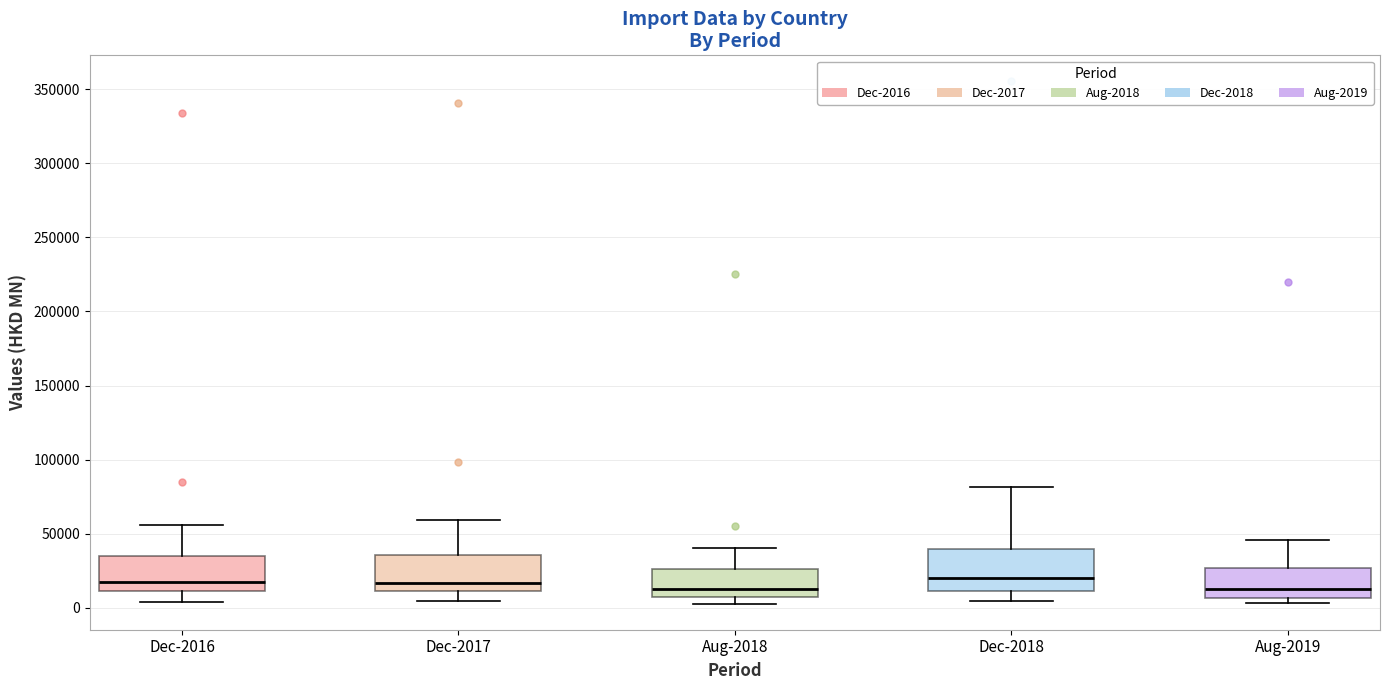

Reading left to right, read every box against the y-axis: the position of its median line, the range the box covers, and the ends of its whiskers. The values are not printed on the chart, so give them approximately, as read against the axis.

Dec-2016: median 15000, box 10000 to 35000, whiskers 5000 to 55000
Dec-2017: median 15000, box 10000 to 35000, whiskers 5000 to 60000
Aug-2018: median 15000, box 5000 to 25000, whiskers 5000 (just below the box's lower edge) to 40000
Dec-2018: median 20000, box 10000 to 40000, whiskers 5000 to 80000
Aug-2019: median 15000, box 5000 to 25000, whiskers 5000 (just below the box's lower edge) to 45000